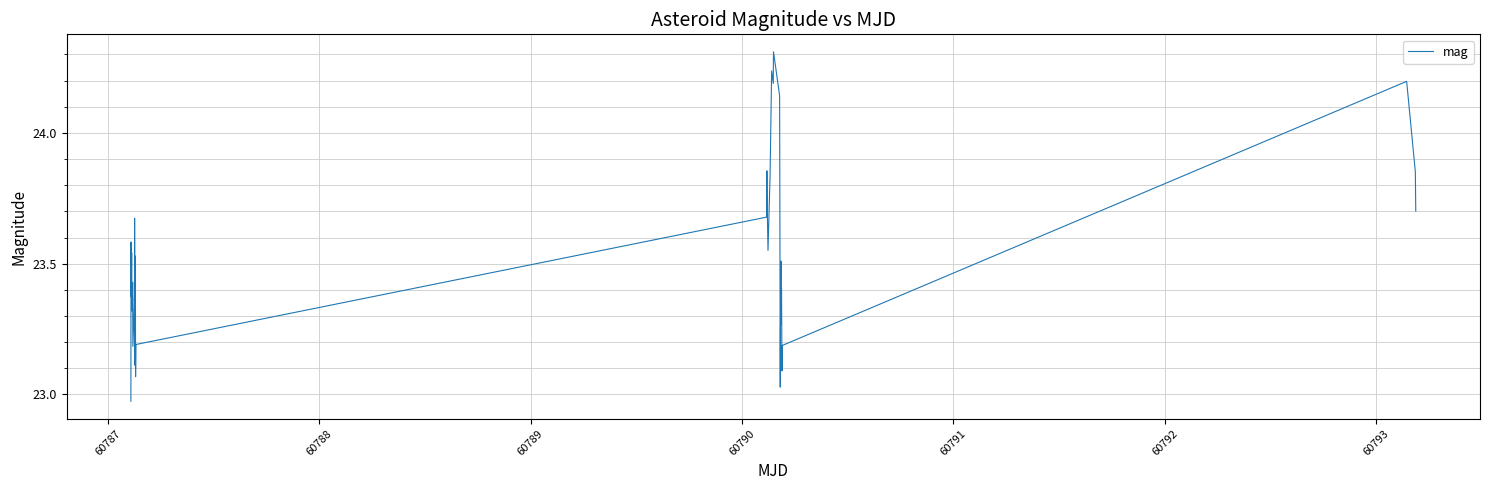

Does the chart display data point markers on the line(s)?

No